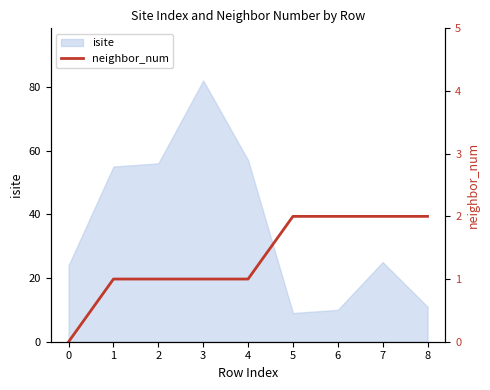

How many categories are shown in the chart?

9